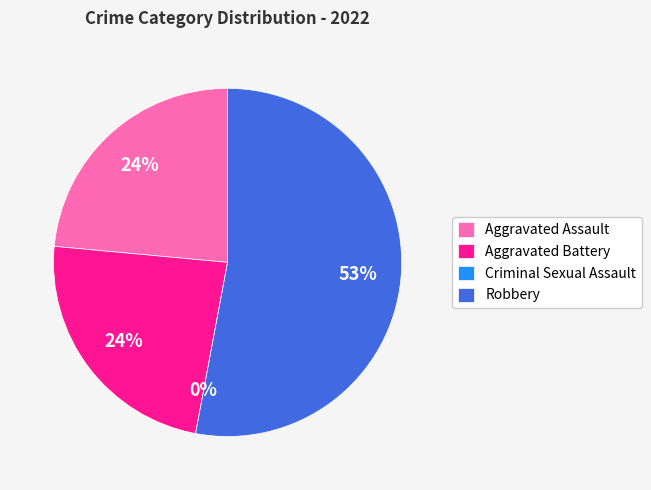

Which category has the biggest portion of the pie?

Robbery